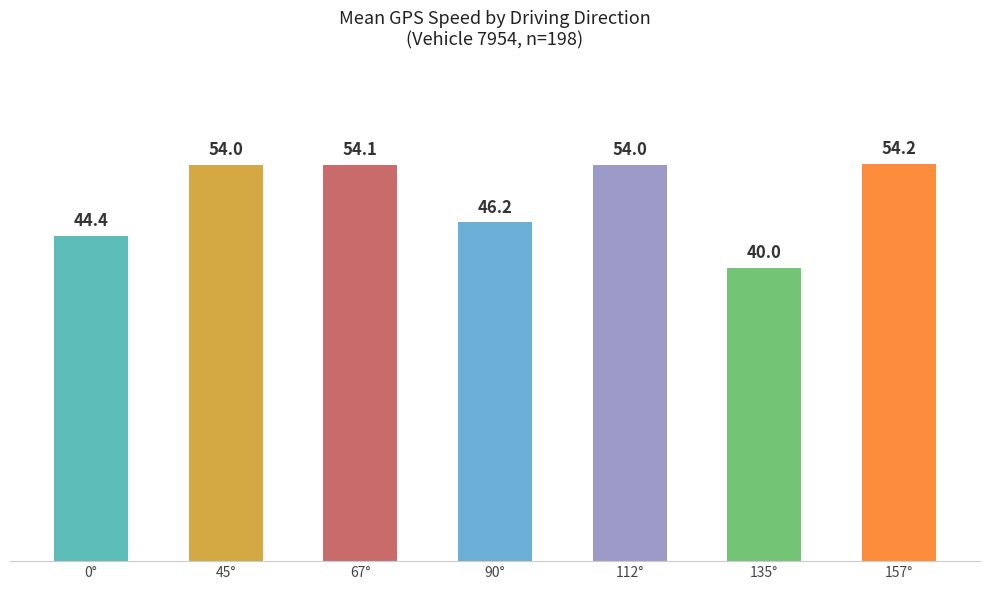

What is the difference between the maximum and second lowest values?

9.8